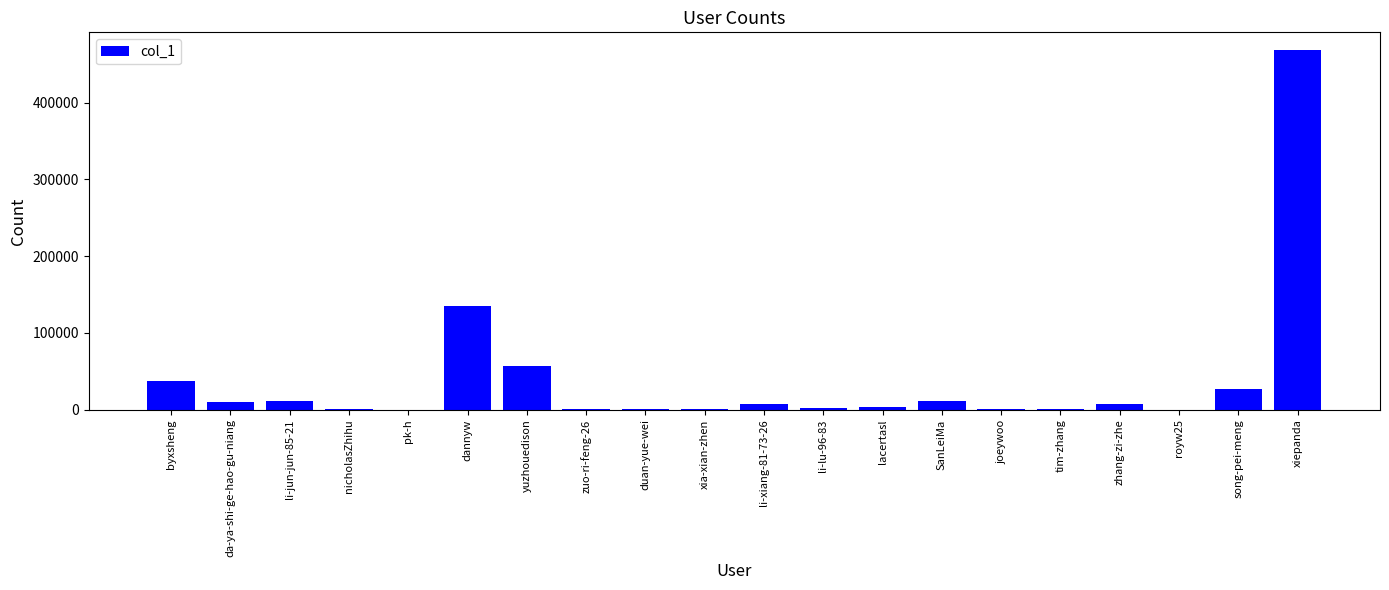

Which has a higher value, xiepanda or dannyw?

xiepanda